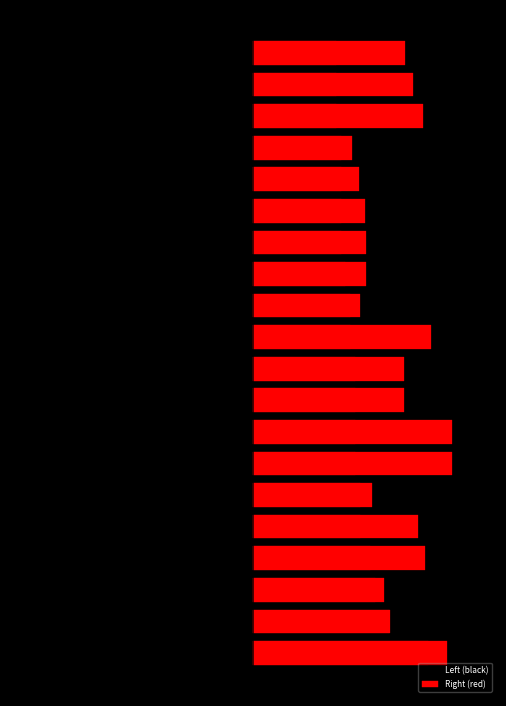

List the series in order of their overall mean, highest first.

Right (red), Left (black)